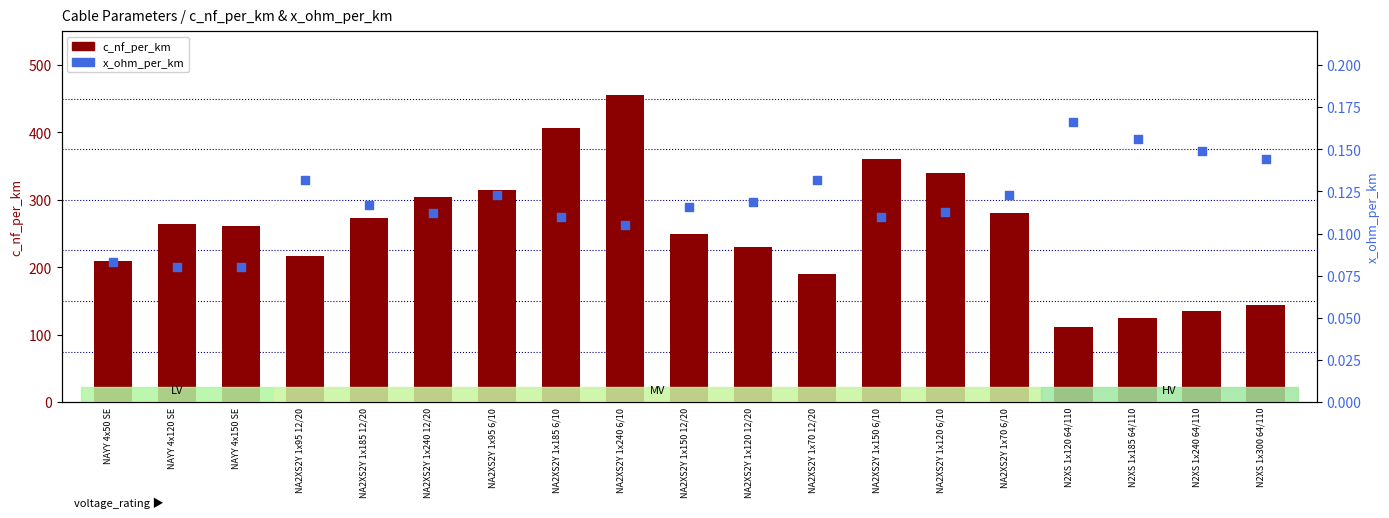

At how many categories does at least one series exceed 256?

10